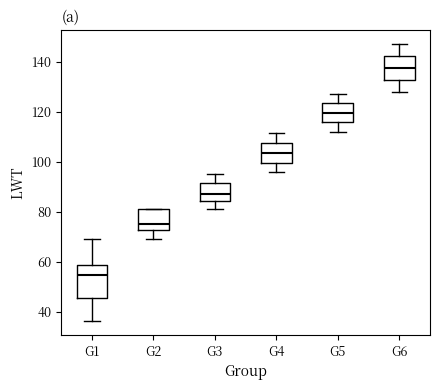

Reading left to right, read every box against the y-axis: the position of its median line, the range the box covers, and the ends of its whiskers. The values are not printed on the chart, so give them approximately, as read against the axis.

G1: median 54, box 46 to 58, whiskers 36 to 70
G2: median 74, box 72 to 82, whiskers 70 to 82
G3: median 88, box 84 to 92, whiskers 82 to 96
G4: median 104, box 100 to 108, whiskers 96 to 112
G5: median 120, box 116 to 124, whiskers 112 to 128
G6: median 138, box 132 to 142, whiskers 128 to 148